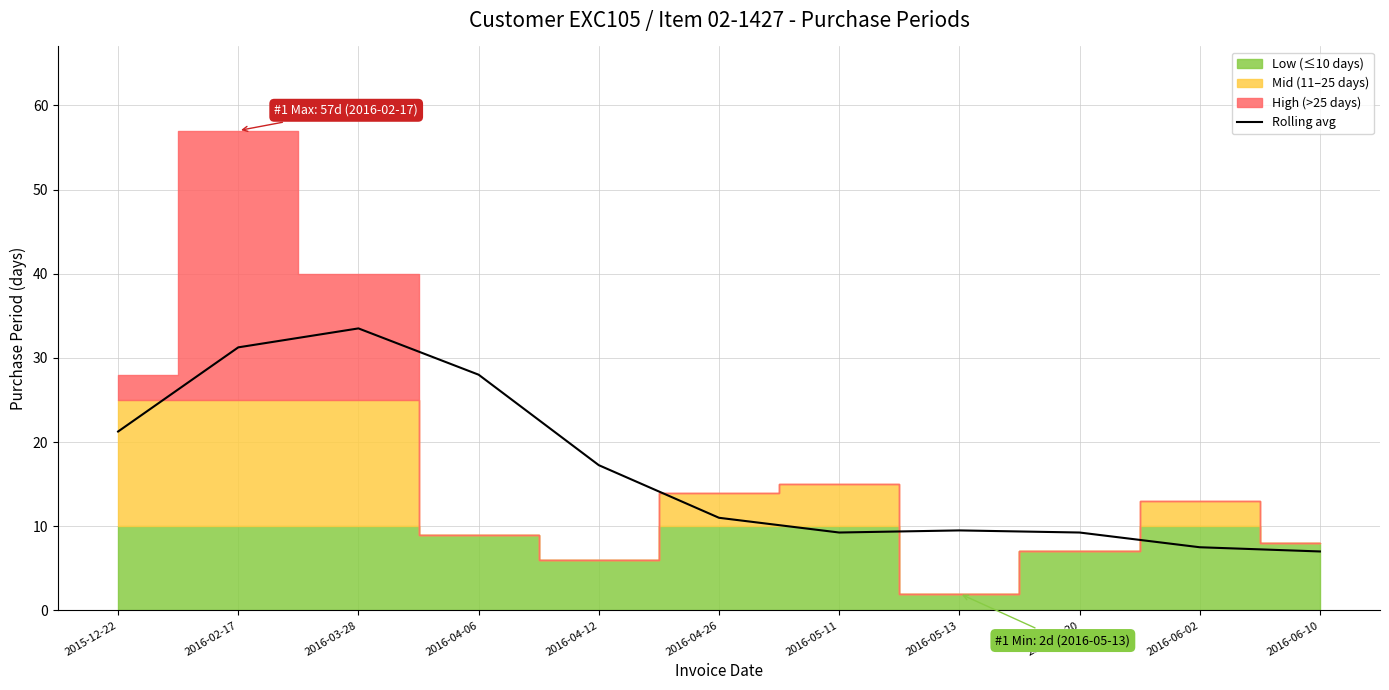

At which label is the value closest to 20?

2015-12-22